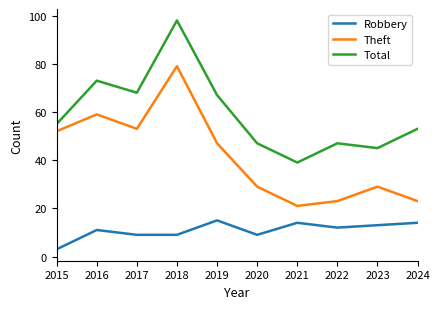

Count the number of data series in this chart.

3